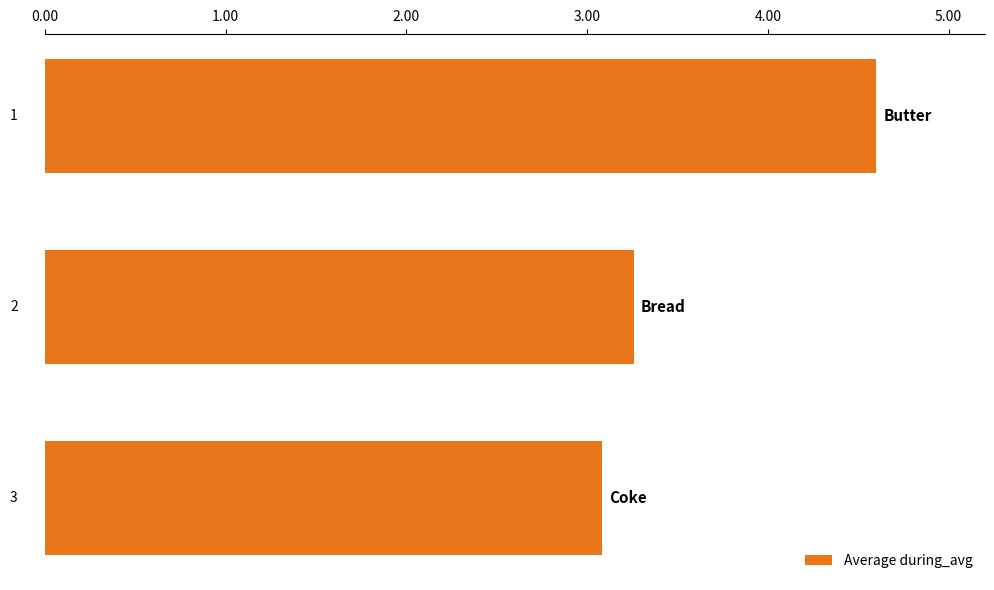

Are the bars horizontal?

Yes